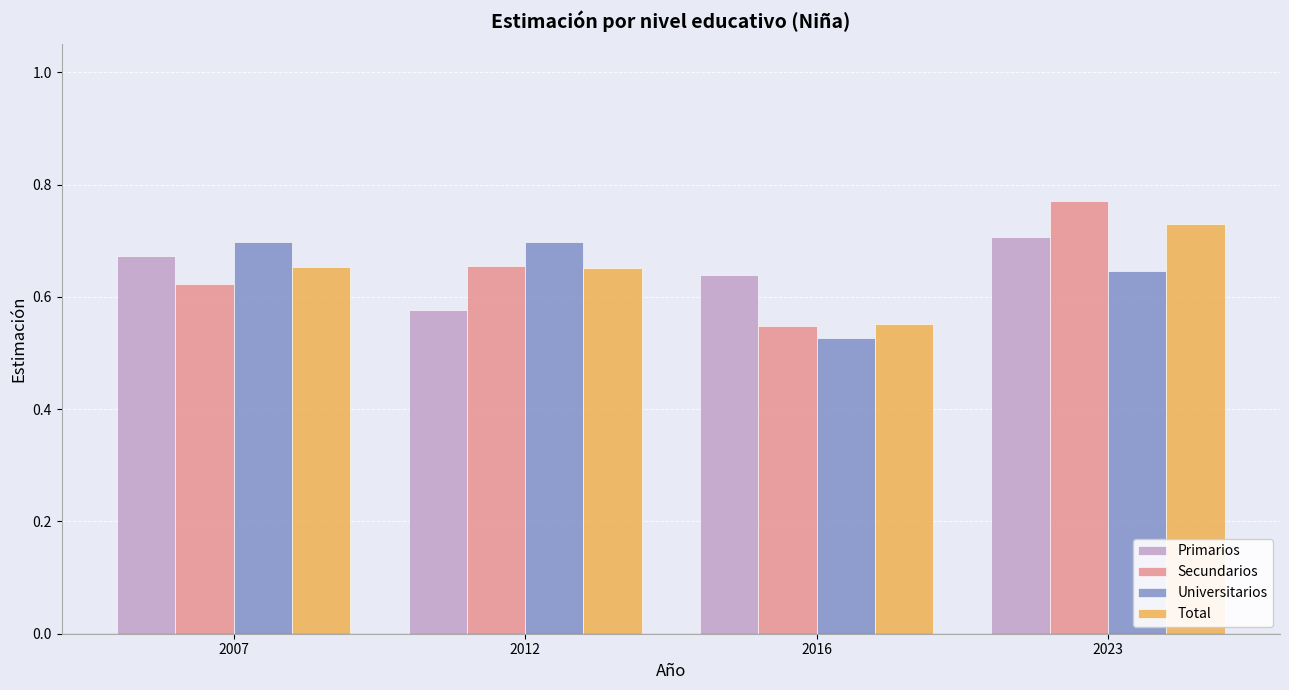

The value of Primarios at 2023 is 0.3. True or false?

False